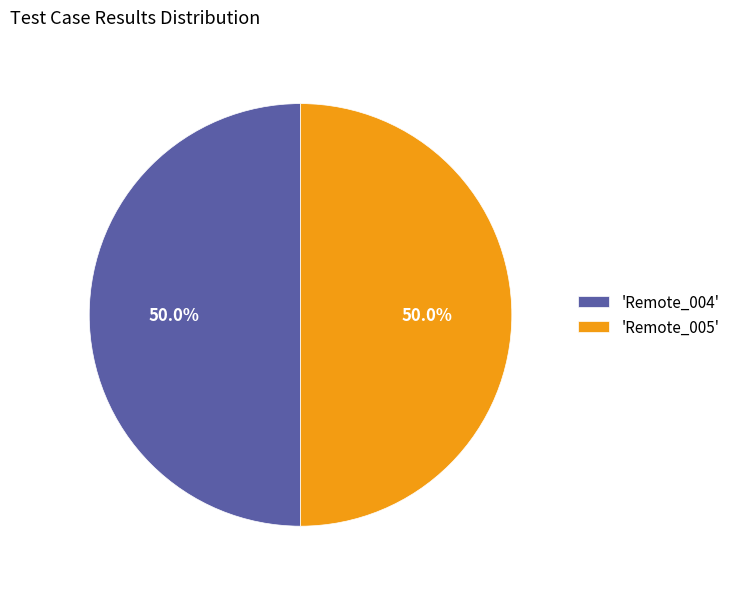

How much of the chart is everything except 'Remote_005'?

50.0%